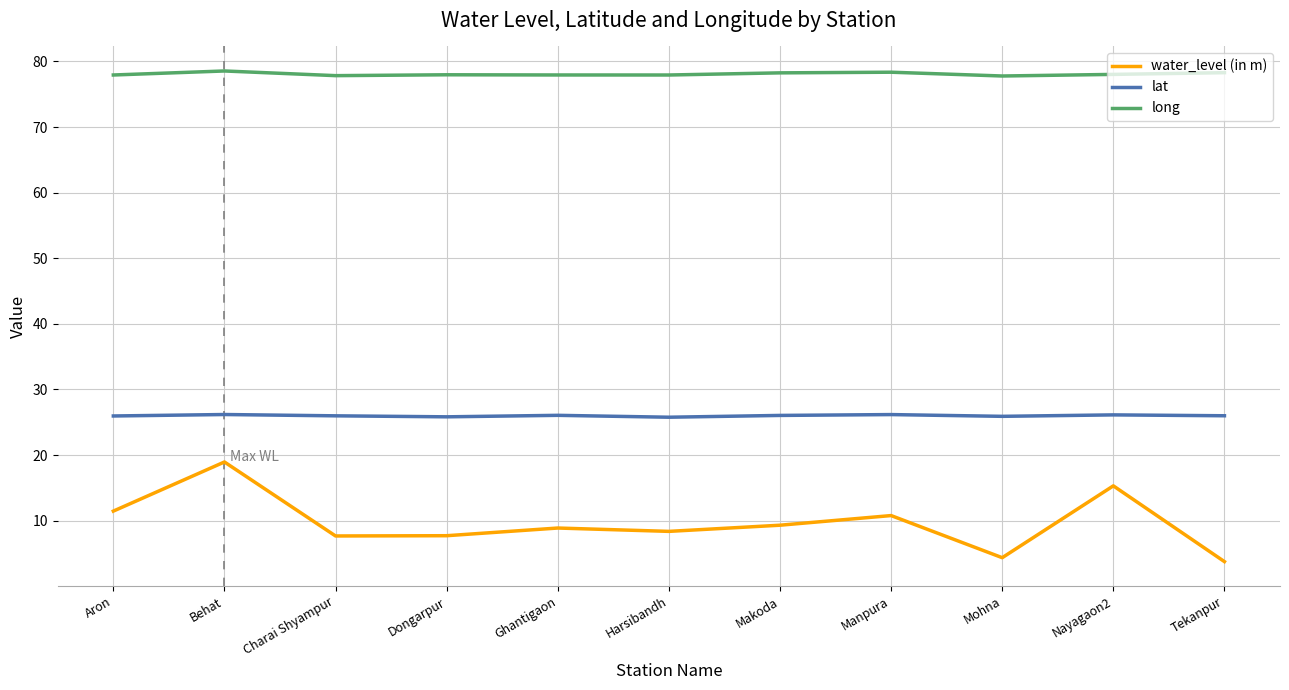

What is the minimum value for water_level (in m)?

3.8